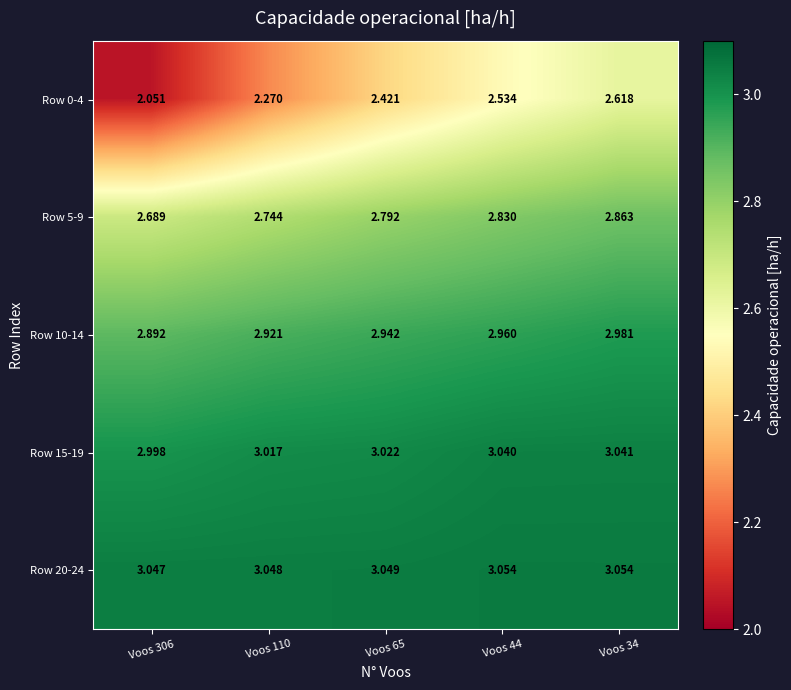

Which has a higher value, Voos 306 or Voos 44?

Voos 44